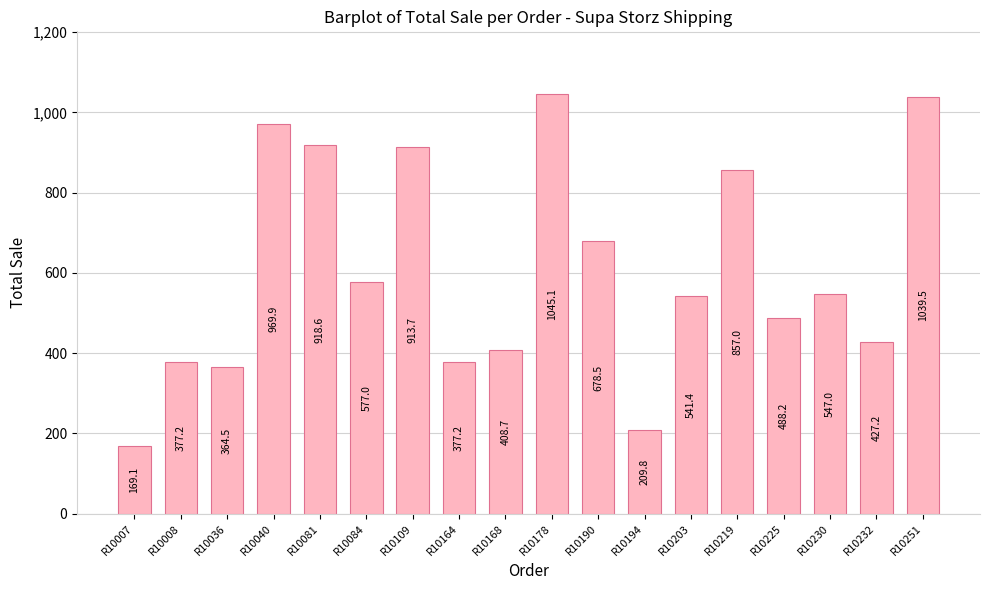

Does the chart contain stacked bars?

No